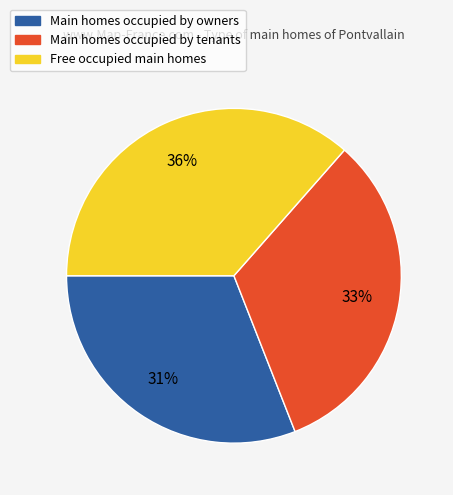

Combined, do Free occupied main homes and Main homes occupied by tenants account for over 50%?

Yes